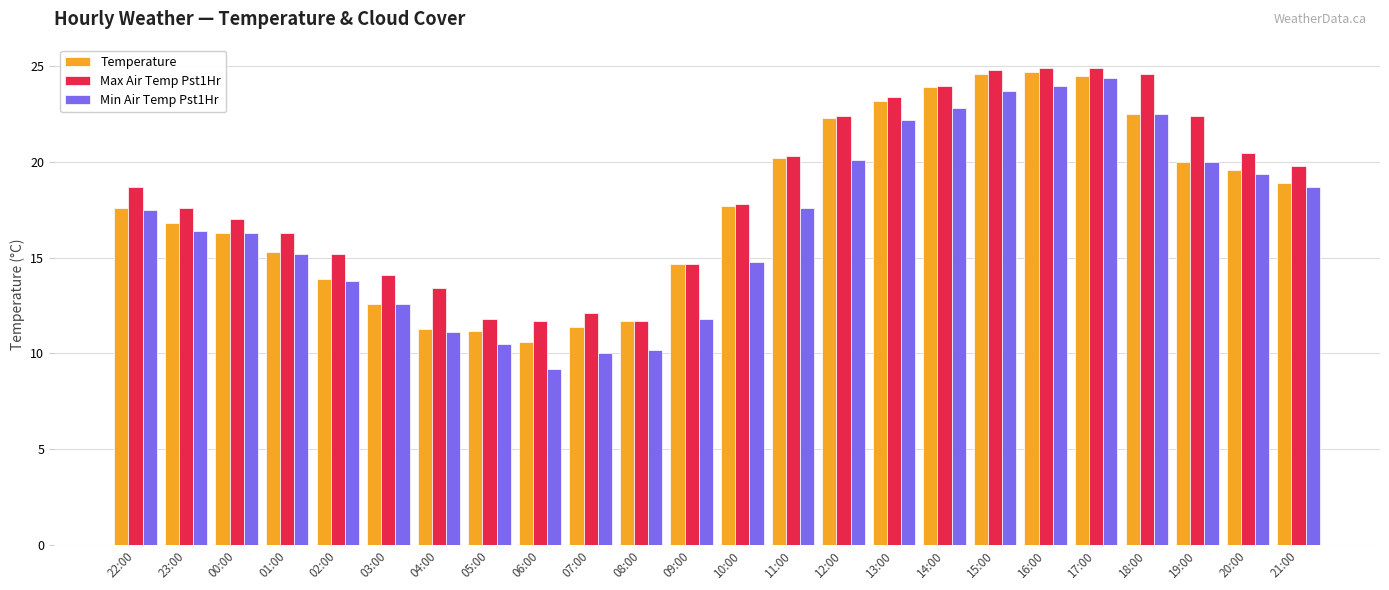

What is the total value across all series at 05:00?

33.5